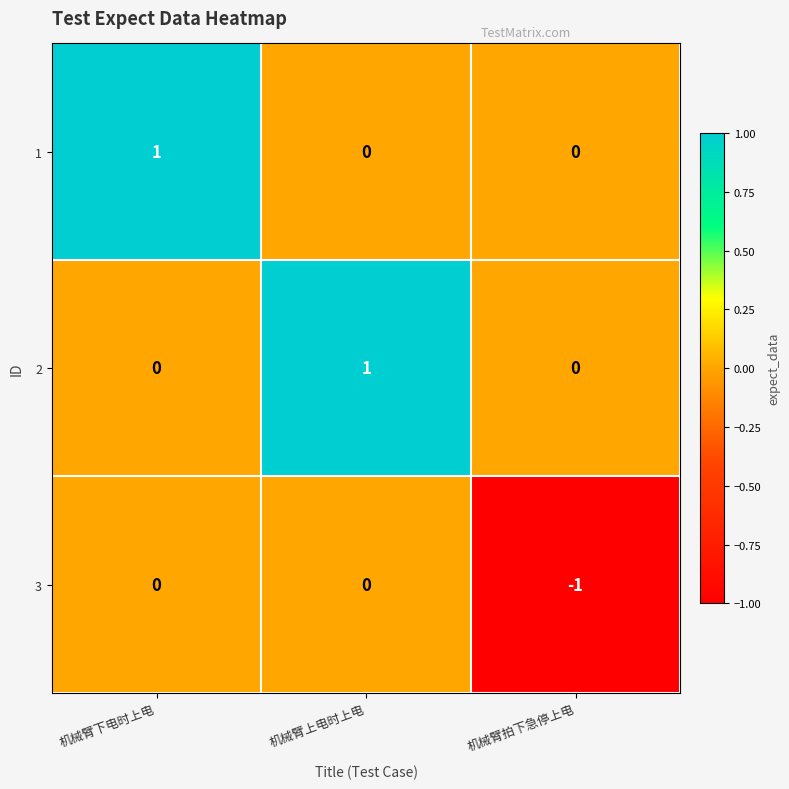

Which label corresponds to the smallest value in the chart?

机械臂拍下急停上电